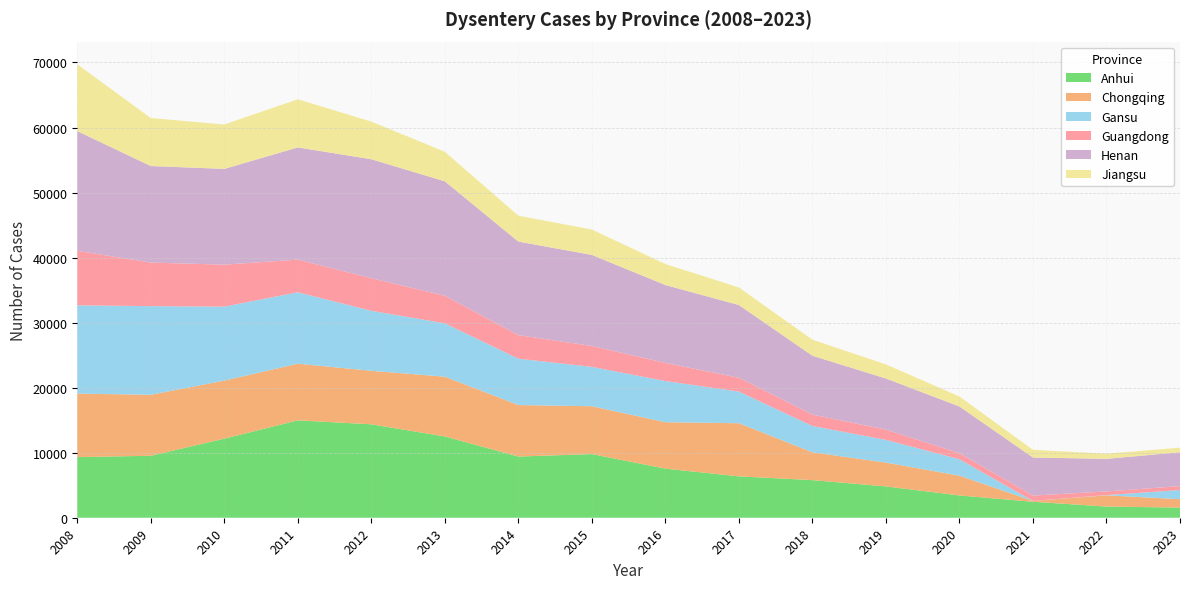

Reading left to right, what are all the values shown in this chart?

Anhui: 9324	9527	12159	14973	14363	12495	9407	9789	7550	6360	5783	4814	3424	2454	1719	1561
Chongqing: 9766	9379	8925	8713	8226	9191	7918	7353	7137	8171	4279	3665	3041	133	1727	1291
Gansu: 13566	13629	11374	10983	9229	8207	7130	6056	6328	4864	4044	3491	2527	0	32	1402
Guangdong: 8386	6699	6453	5016	5012	4235	3615	3213	2786	2129	1743	1579	926	820	561	610
Henan: 18405	14843	14726	17252	18291	17596	14388	14001	11977	11180	9060	7858	7187	5849	5018	5202
Jiangsu: 10272	7380	6827	7404	5785	4545	3984	3900	3234	2699	2470	2169	1537	1186	789	707